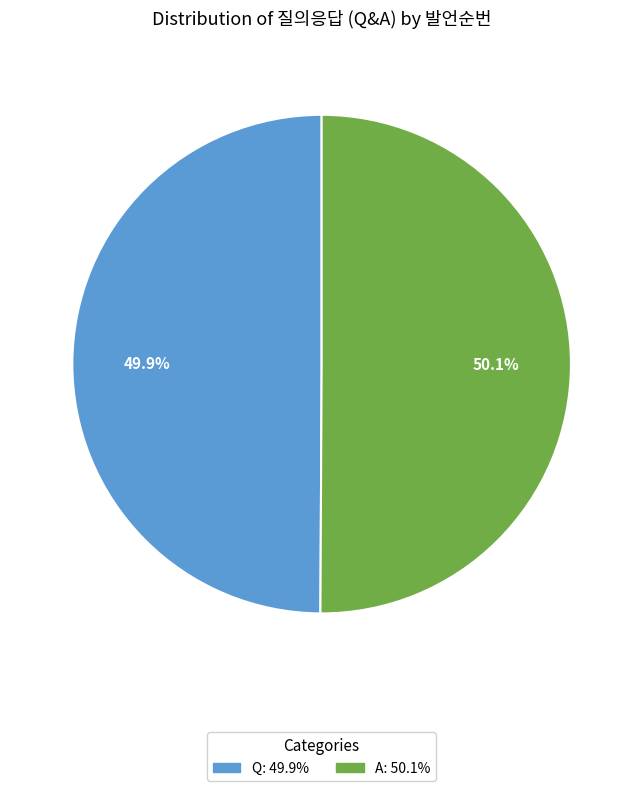

To the nearest percent, what portion does Q represent?

50%